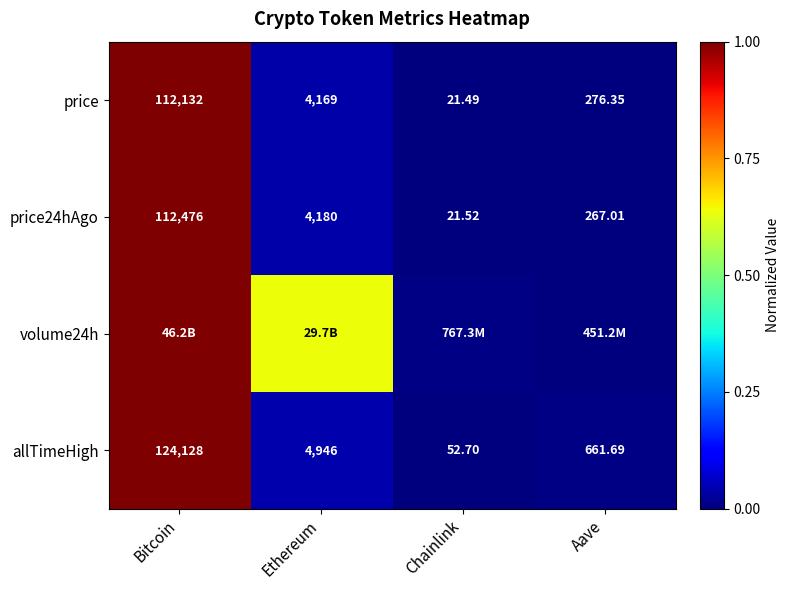

Is the value of price24hAgo at Bitcoin greater than the value of price at Chainlink?

Yes